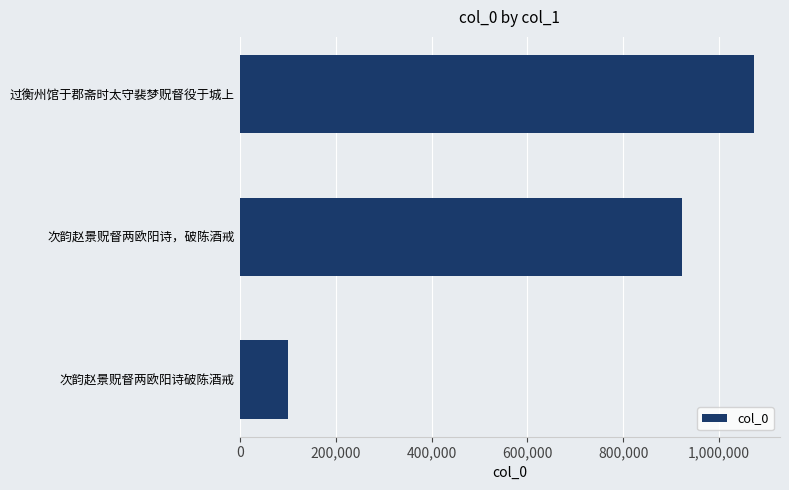

Reading top to bottom, extract all data points from this chart.

过衡州馆于郡斋时太守裴梦贶督役于城上=1073592	次韵赵景贶督两欧阳诗，破陈酒戒=921864	次韵赵景贶督两欧阳诗破陈酒戒=101243